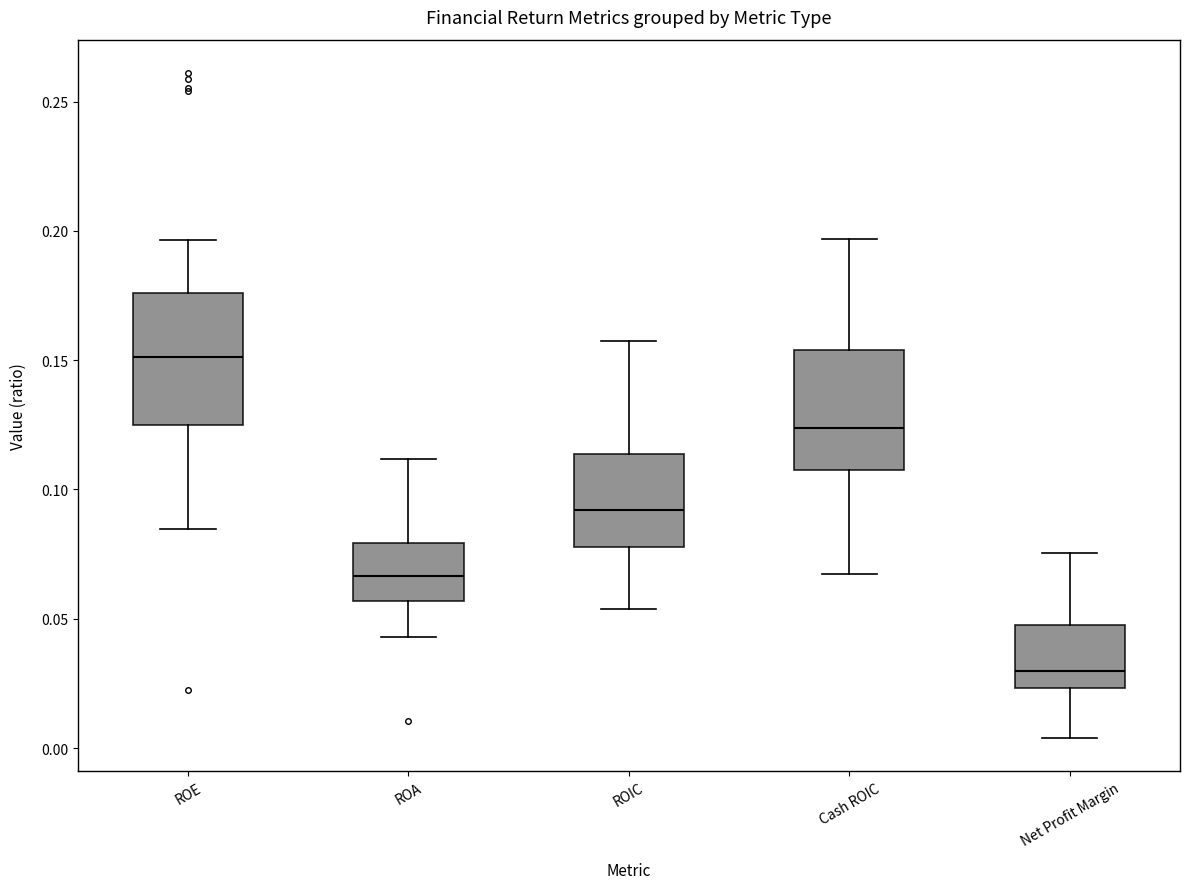

Reading left to right, transcribe this box plot: for each box, give where its median line is, the range the box spans, and where its two whiskers end, as read against the y-axis. The values are not printed on the chart, so give them approximately, as read against the axis.

ROE: median 0.150, box 0.125 to 0.175, whiskers 0.085 to 0.195
ROA: median 0.065, box 0.055 to 0.080, whiskers 0.045 to 0.110
ROIC: median 0.090, box 0.080 to 0.115, whiskers 0.055 to 0.155
Cash ROIC: median 0.125, box 0.110 to 0.155, whiskers 0.065 to 0.195
Net Profit Margin: median 0.030, box 0.025 to 0.050, whiskers 0.005 to 0.075